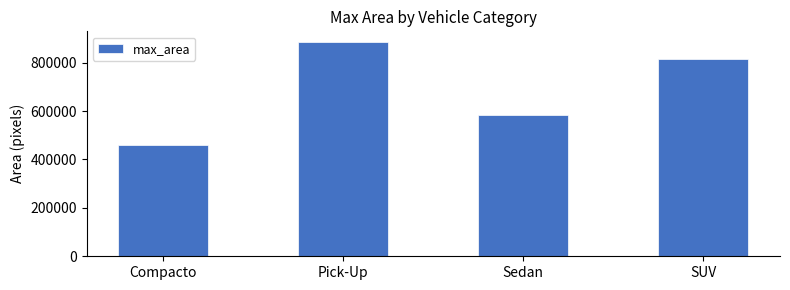

Approximately how many times larger is the value at SUV compared to Sedan?

1.4